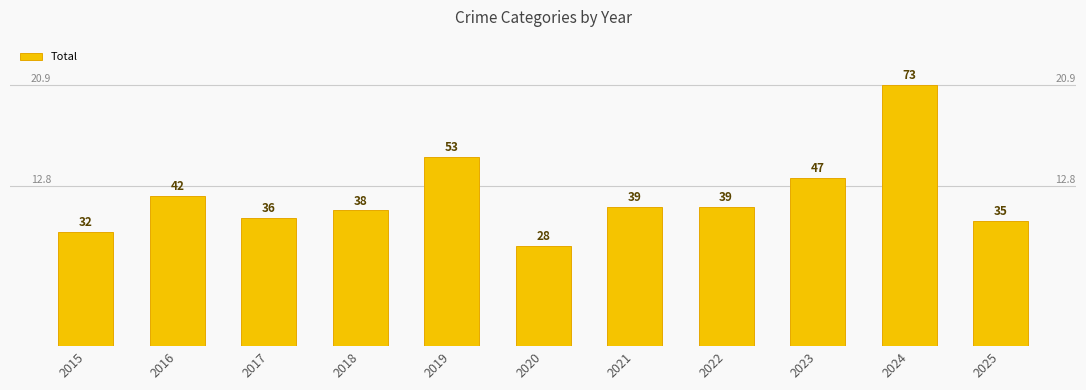

Reading left to right, extract all data points from this chart.

2015=32	2016=42	2017=36	2018=38	2019=53	2020=28	2021=39	2022=39	2023=47	2024=73	2025=35